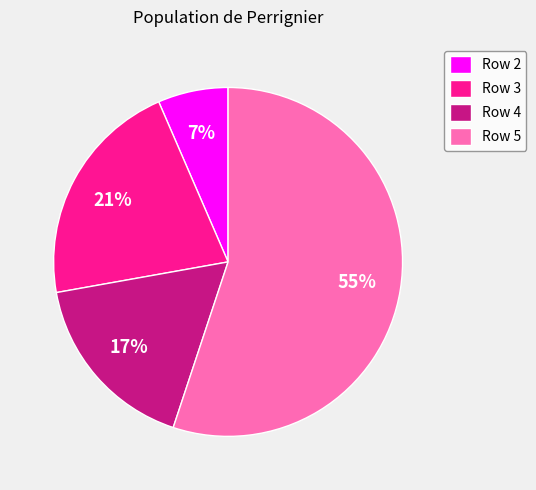

To the nearest percent, what is the combined percentage of Row 3 and Row 2?

28%